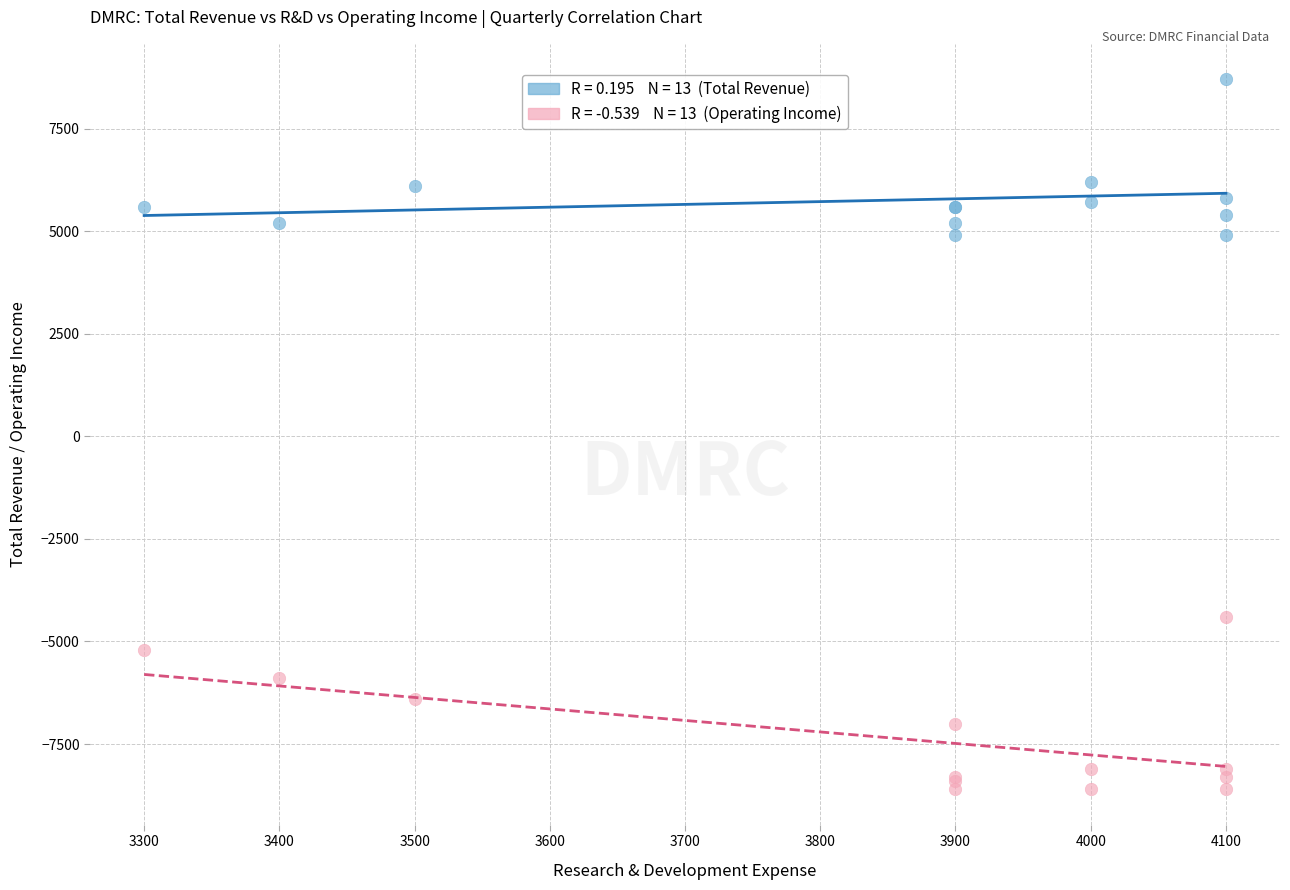

Across all series, what Y value is closest to 50?

-4400